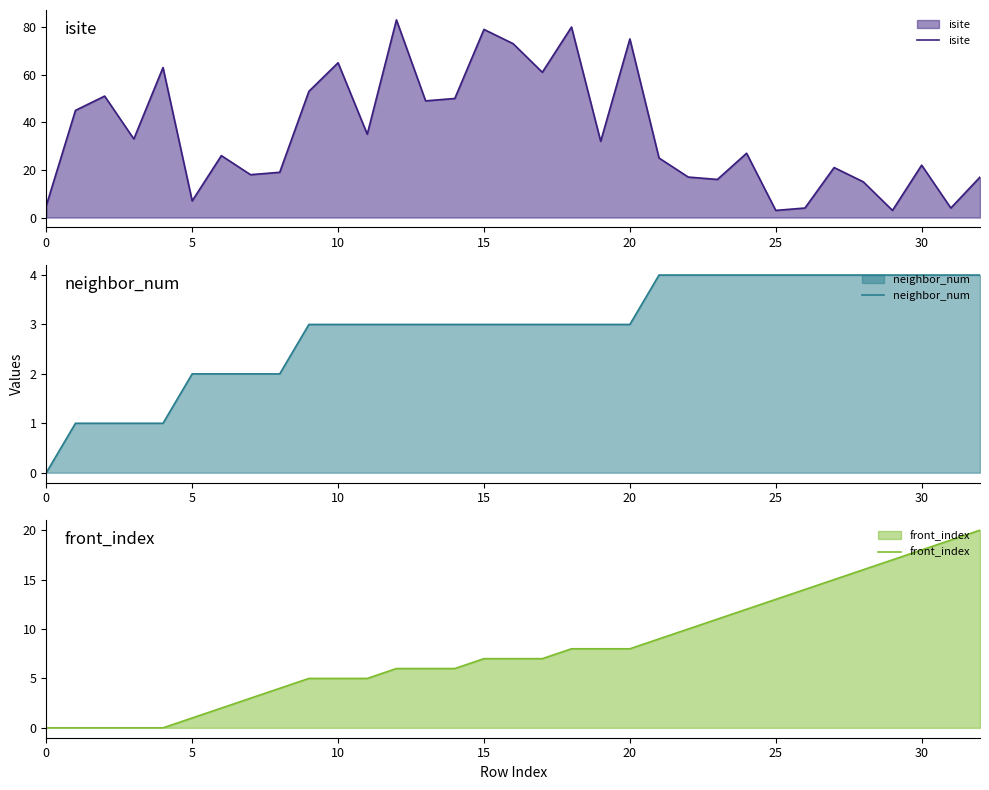

Does the chart display data point markers on the line(s)?

No